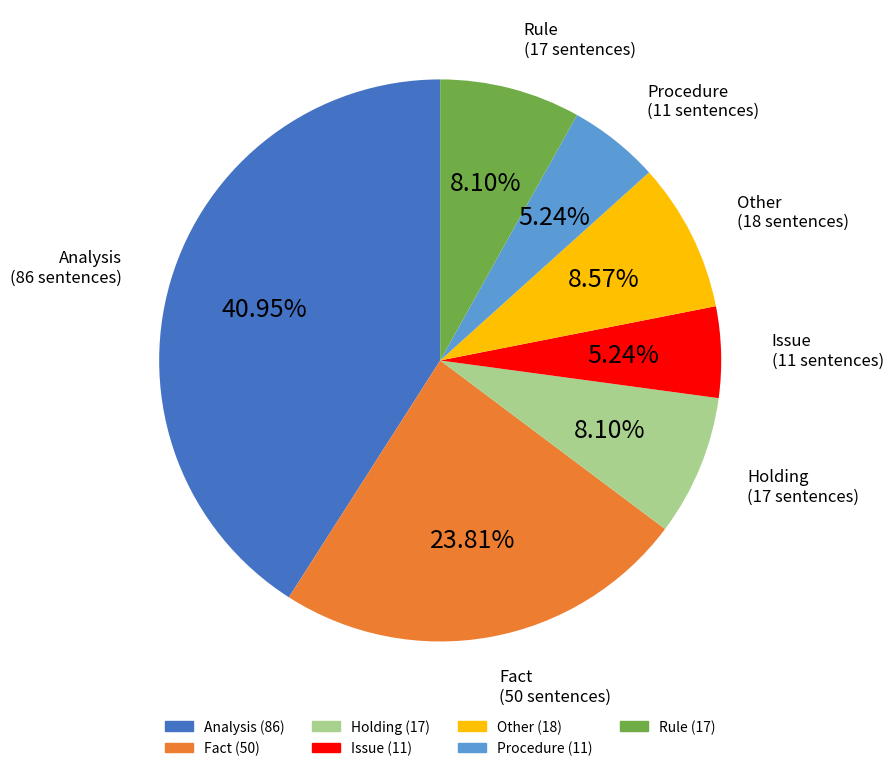

Do Holding and Issue together represent more than half of the pie?

No